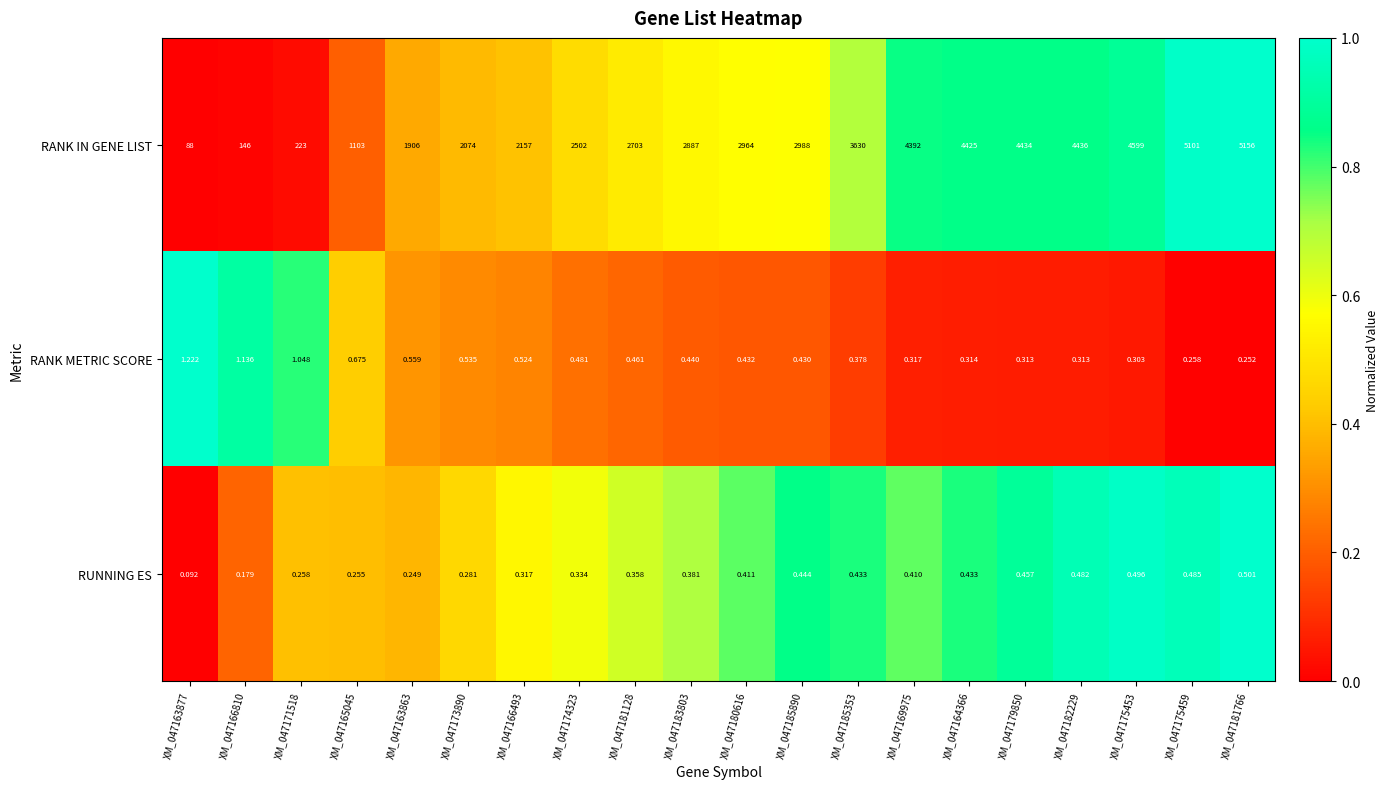

Between XM_047165045 and XM_047179850, which series saw the biggest shift?

RANK IN GENE LIST